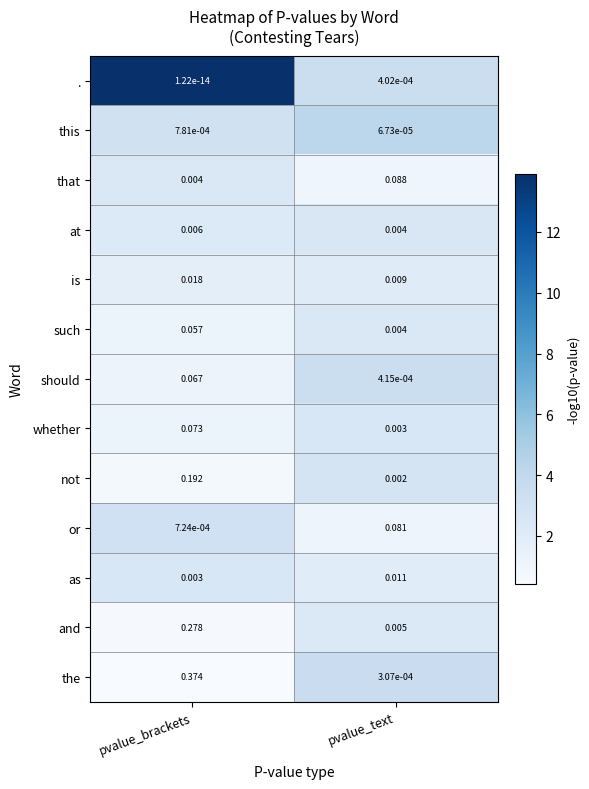

Which series has the widest spread of values?

the